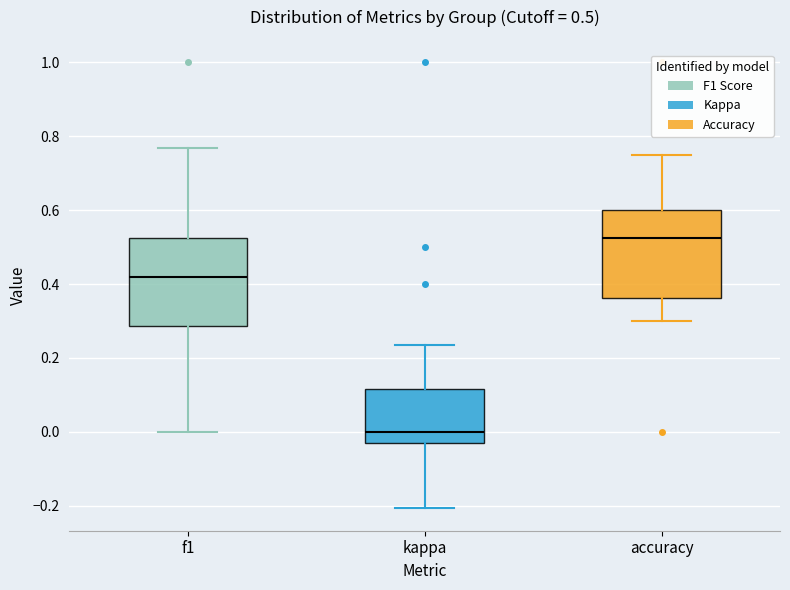

Which box has the highest median line?

accuracy